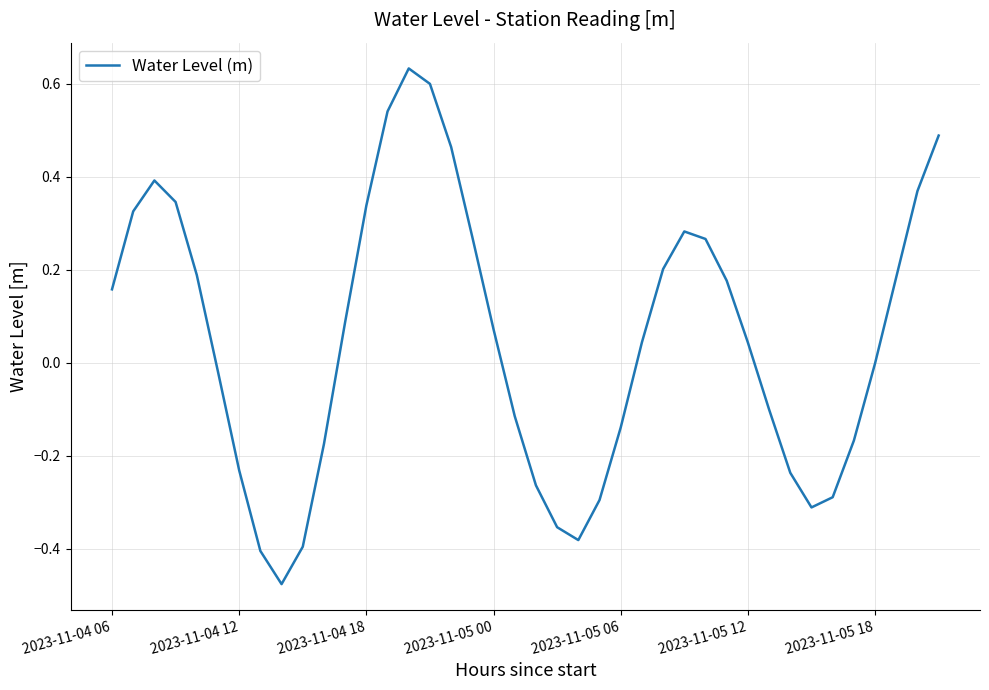

What is the difference between the maximum and minimum values?

1.1